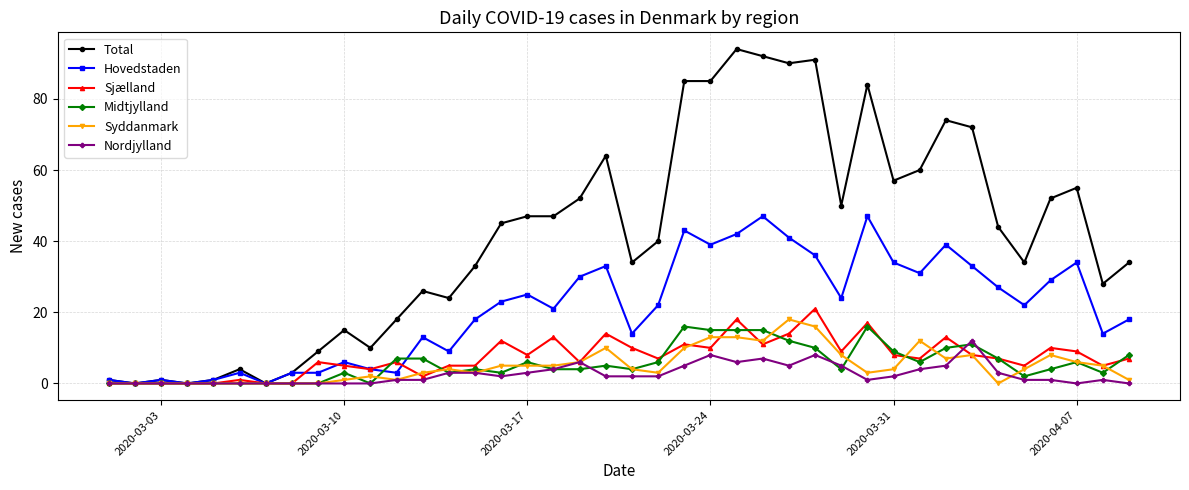

Which series has the widest spread of values?

Total